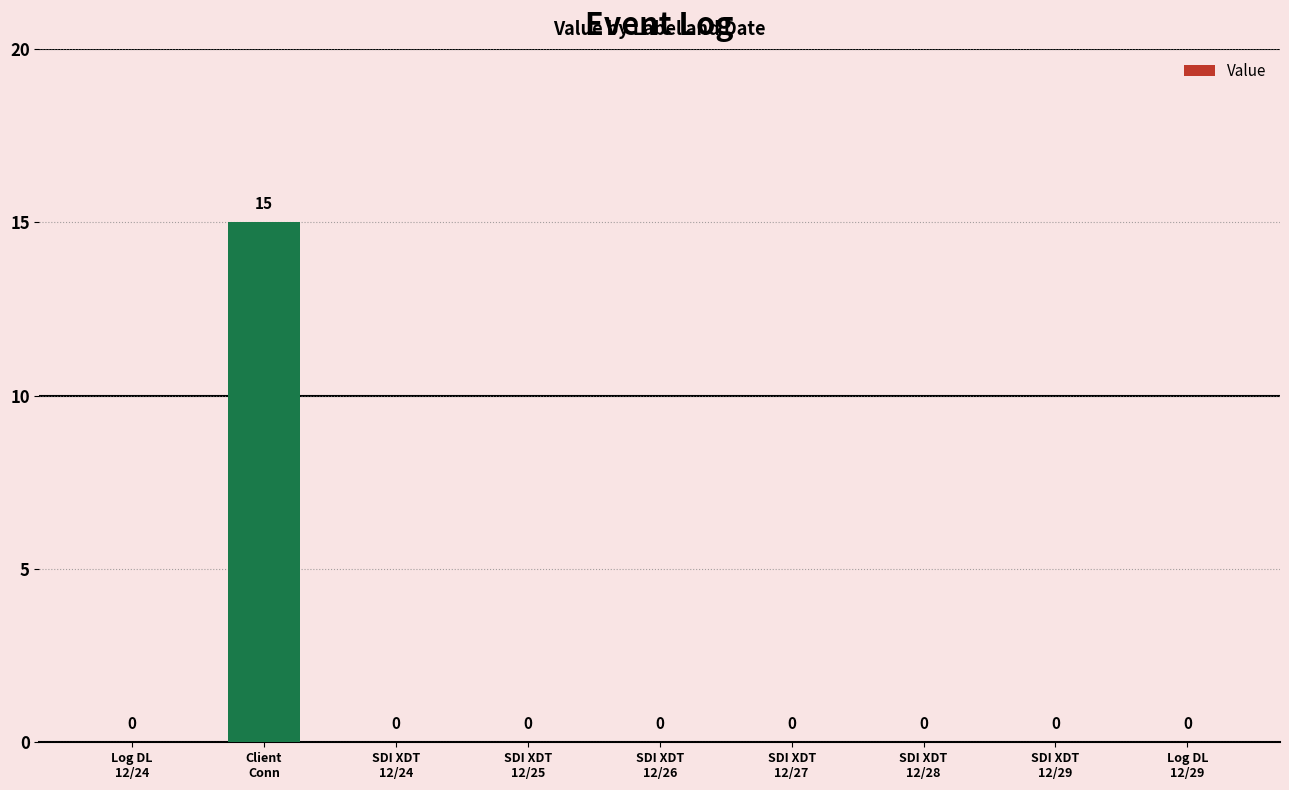

What is the maximum value shown in the chart?

15